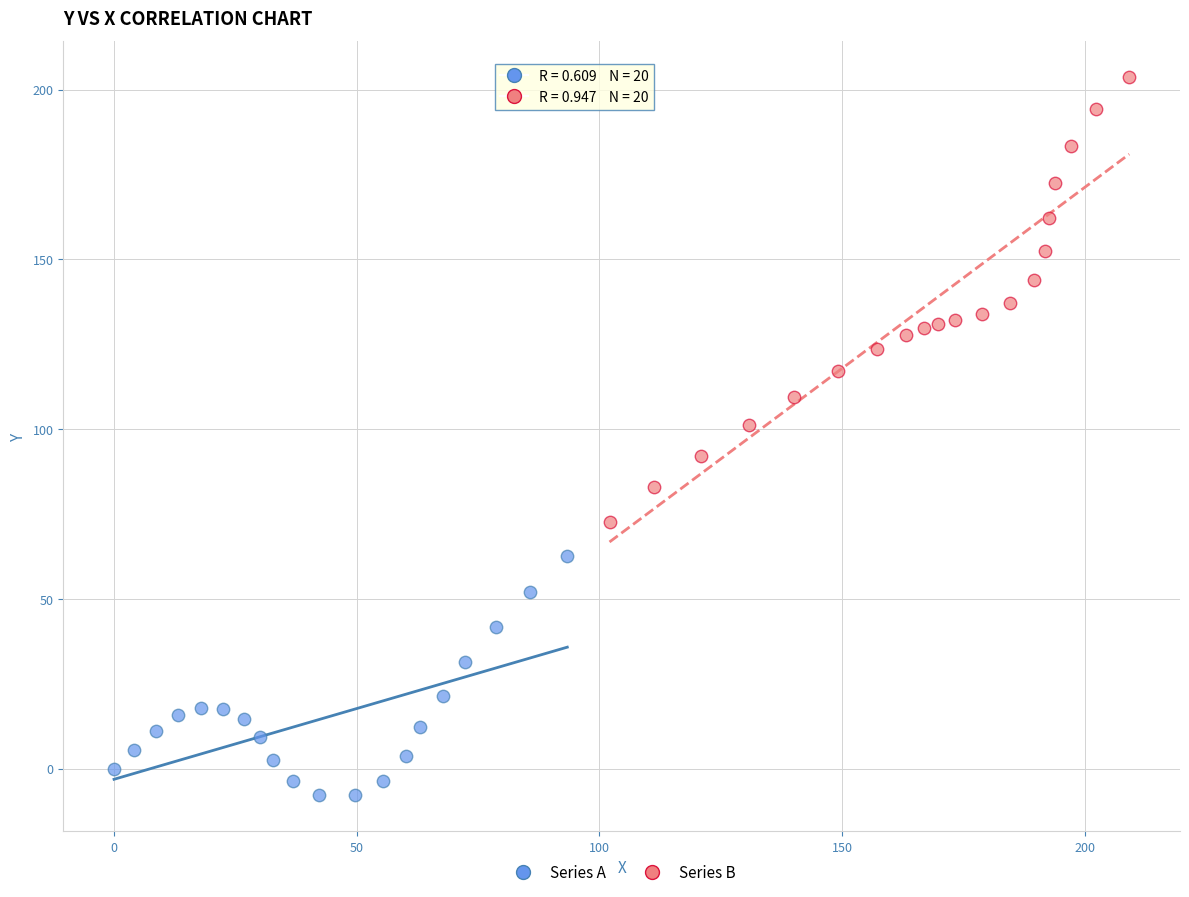

Which series has the largest Y range (max minus min)?

Series B